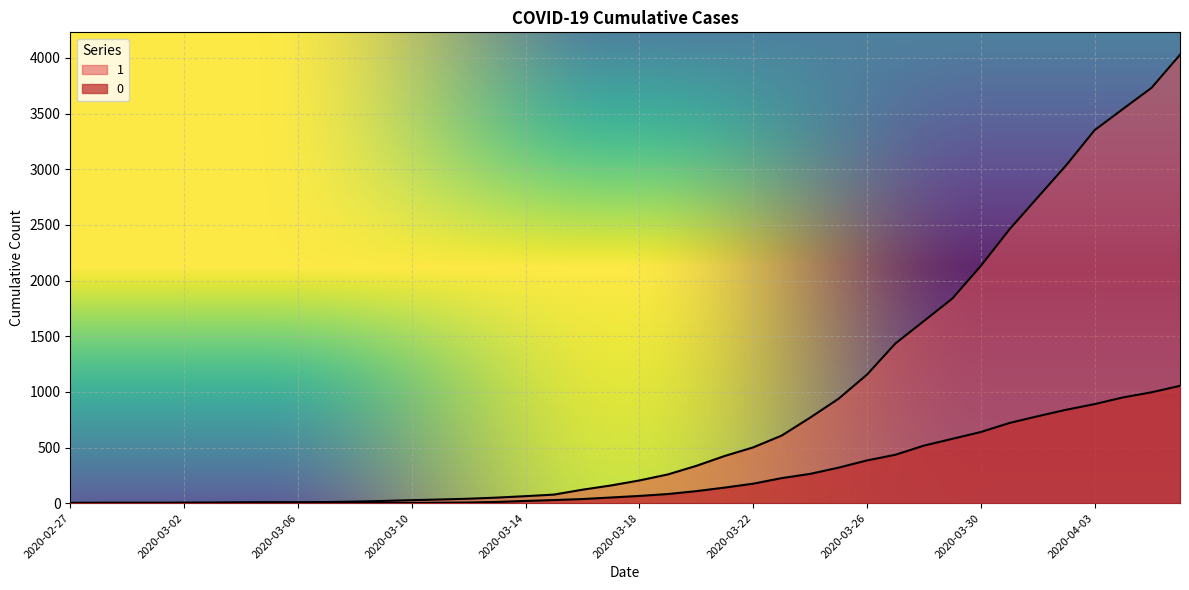

What is the approximate value of 0 at 2020-03-07?

1